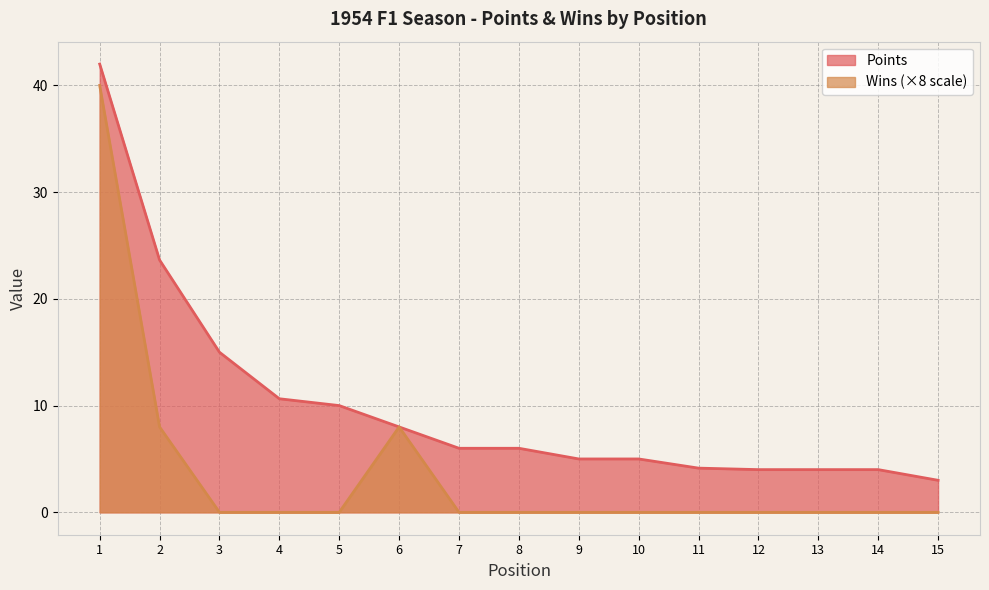

Where is Points nearest to the value 22?

2